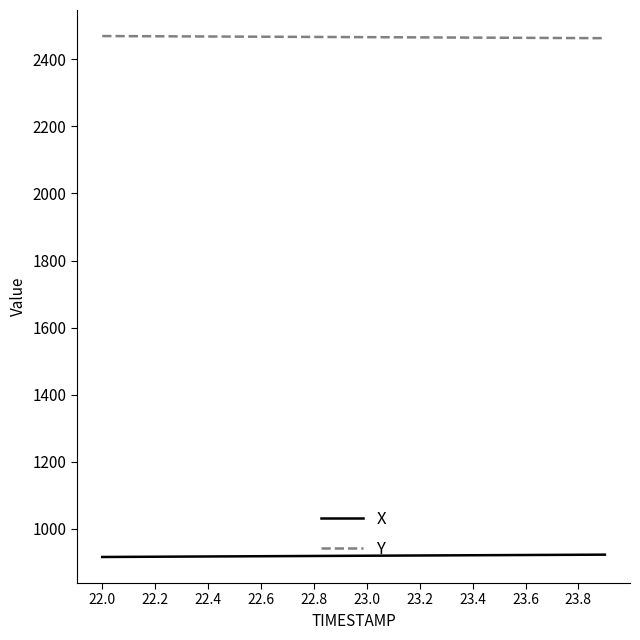

True or false: Y and X cross at least once.

False